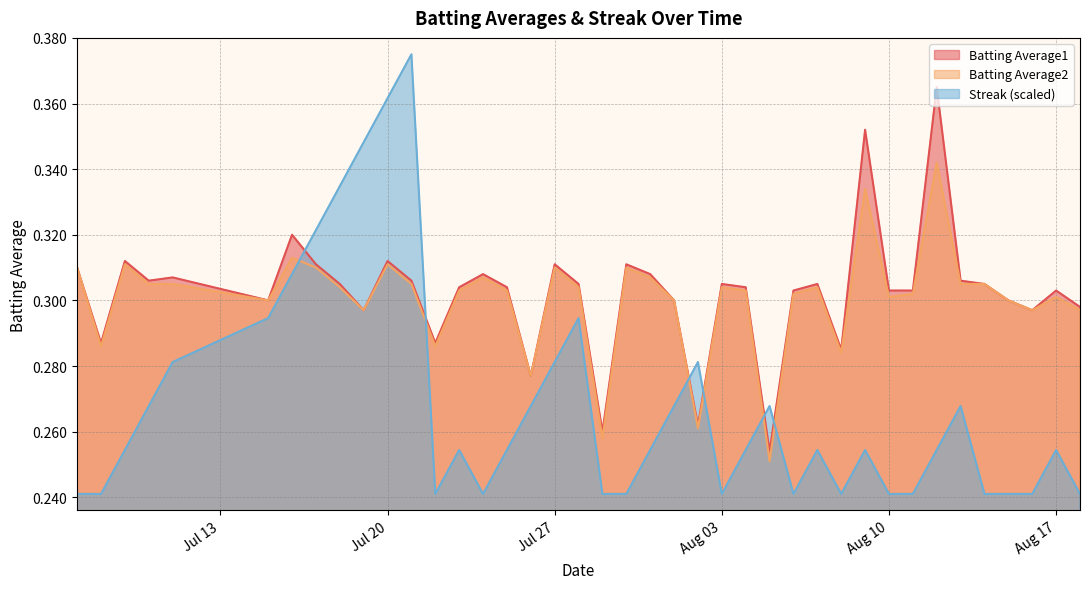

How many categories are shown in the chart?

40